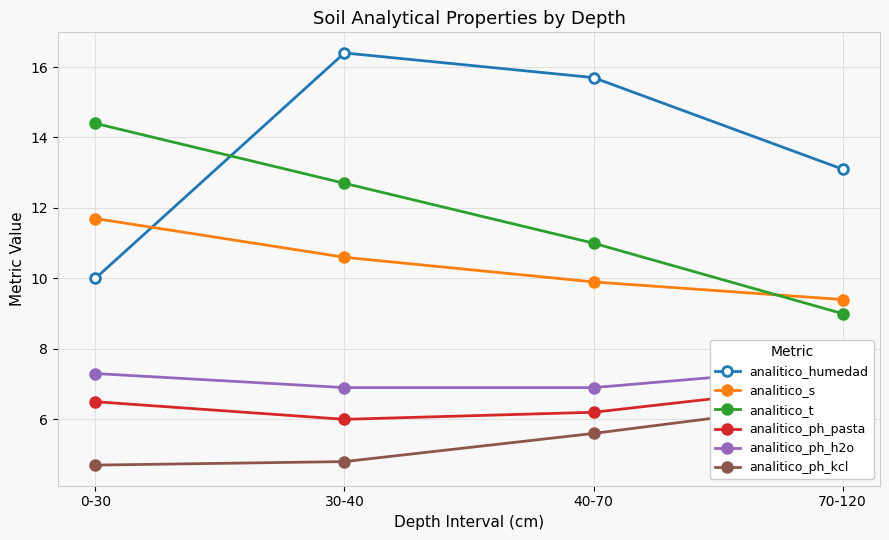

What is the difference between the highest and lowest values at 30-40?

11.6